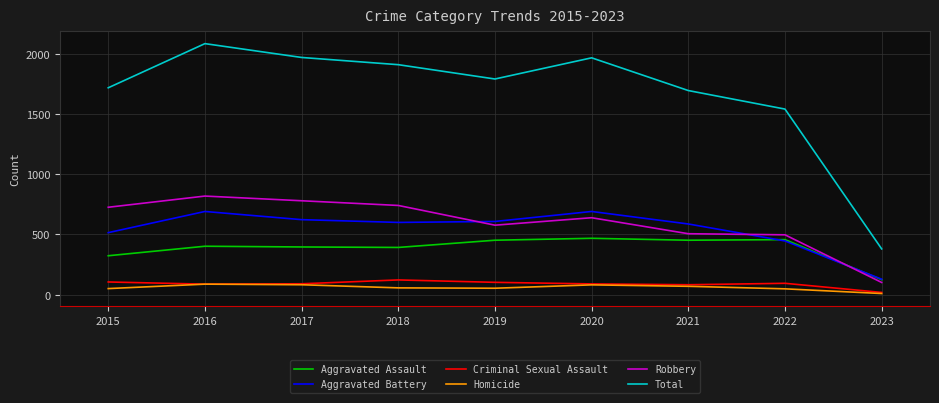

How many series are shown in this chart?

6